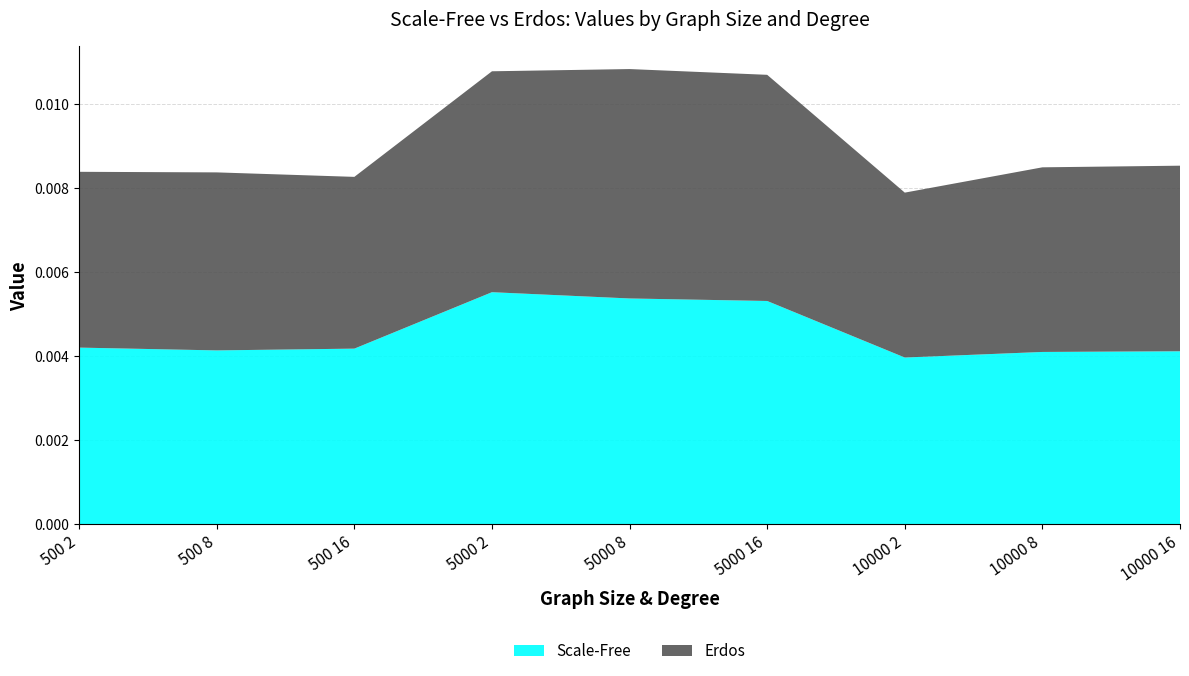

What are all the series names shown in the legend?

Scale-Free, Erdos